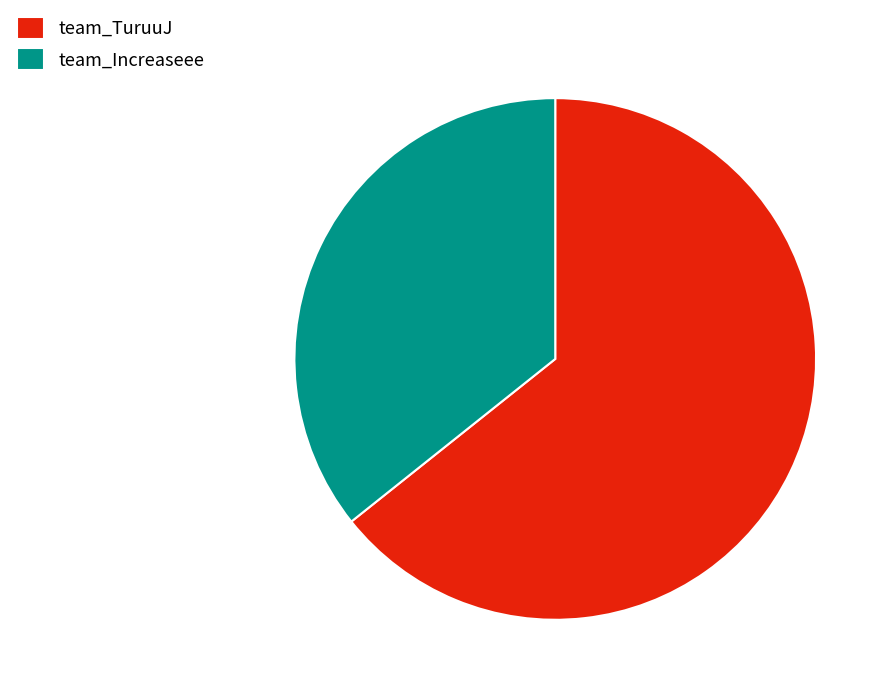

Between team_Increaseee and team_TuruuJ, which is larger?

team_TuruuJ